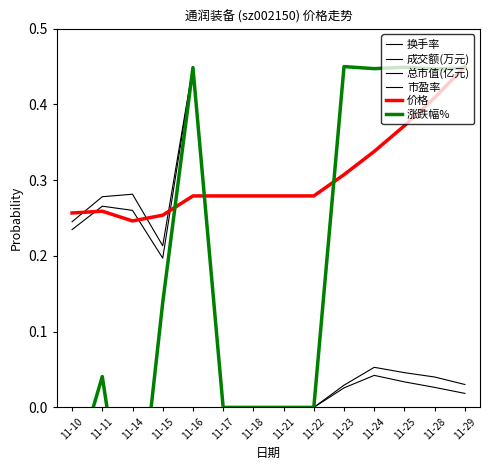

At which label does 涨跌幅% reach its minimum?

11-14